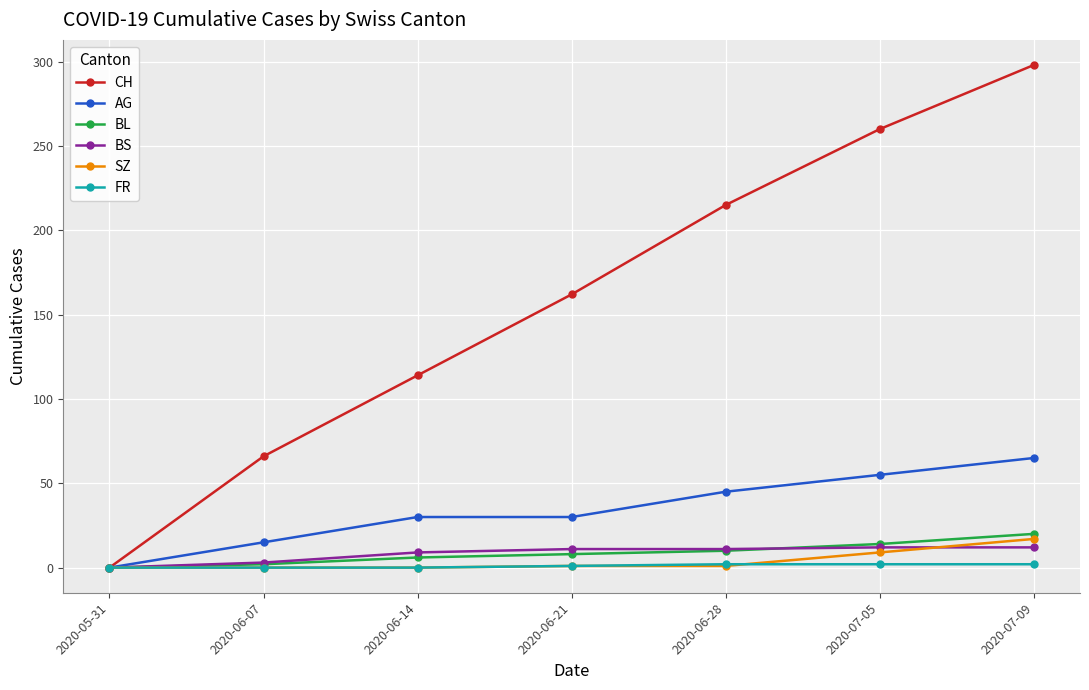

Which category has the highest value in the BL series?

2020-07-09